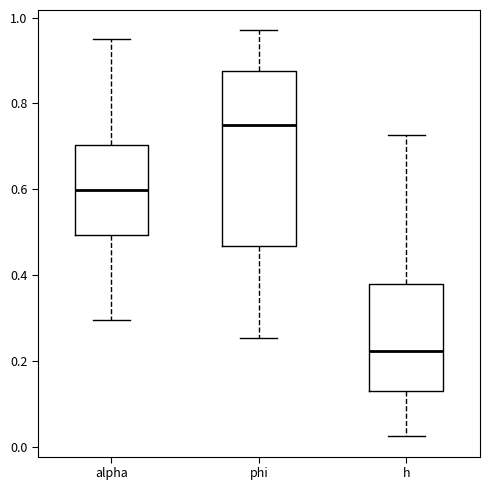

Where is the upper edge of the box for alpha on the y-axis? The values are not printed on the chart, so give them approximately, as read against the axis.

0.70